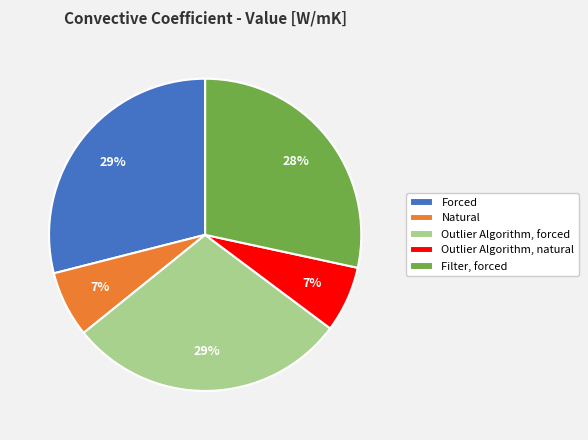

To the nearest percent, what percentage of the pie is Forced?

29%